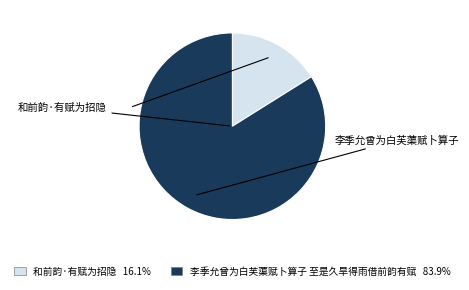

Approximately how many times larger is the value at 李季允曾为白芙蕖赋卜算子 至是久旱得雨借前韵有赋 compared to 和前韵·有赋为招隐?

5.2